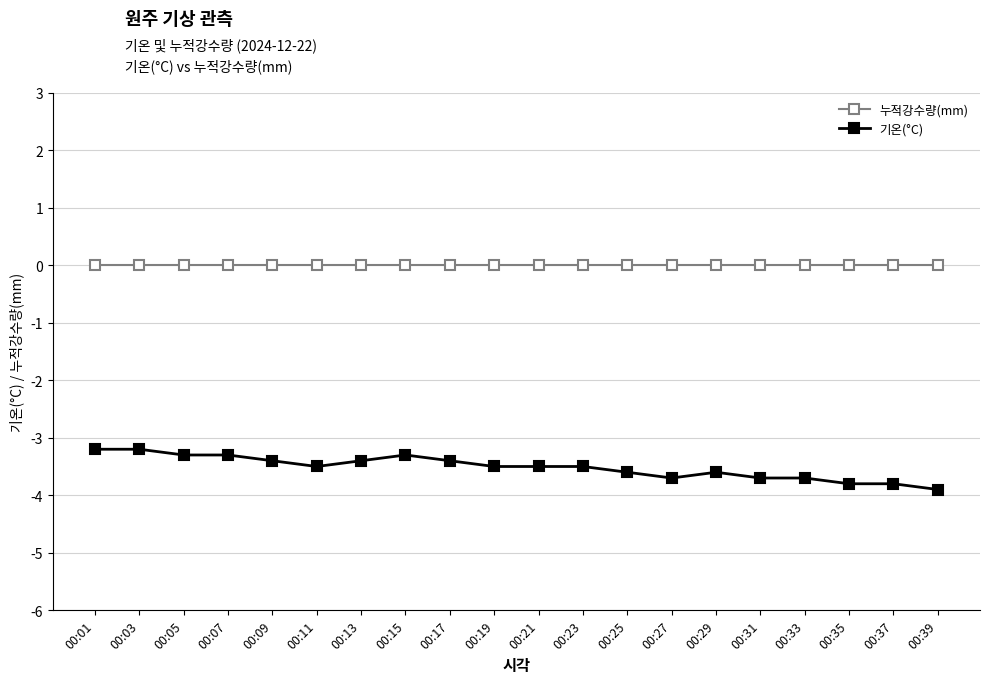

At how many categories does at least one series exceed -2?

20